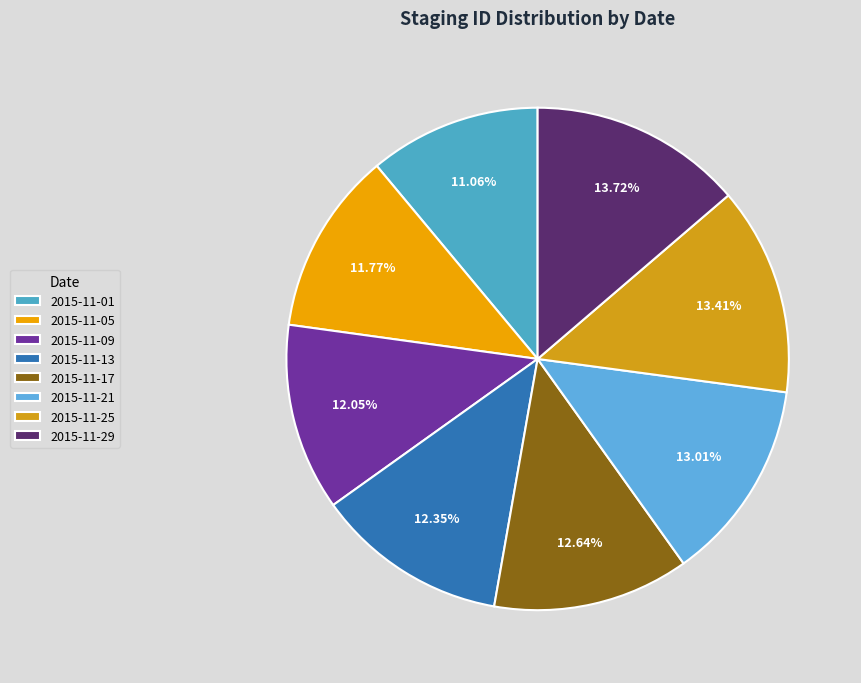

What is the change in value from 2015-11-17 to 2015-11-21?

+247585